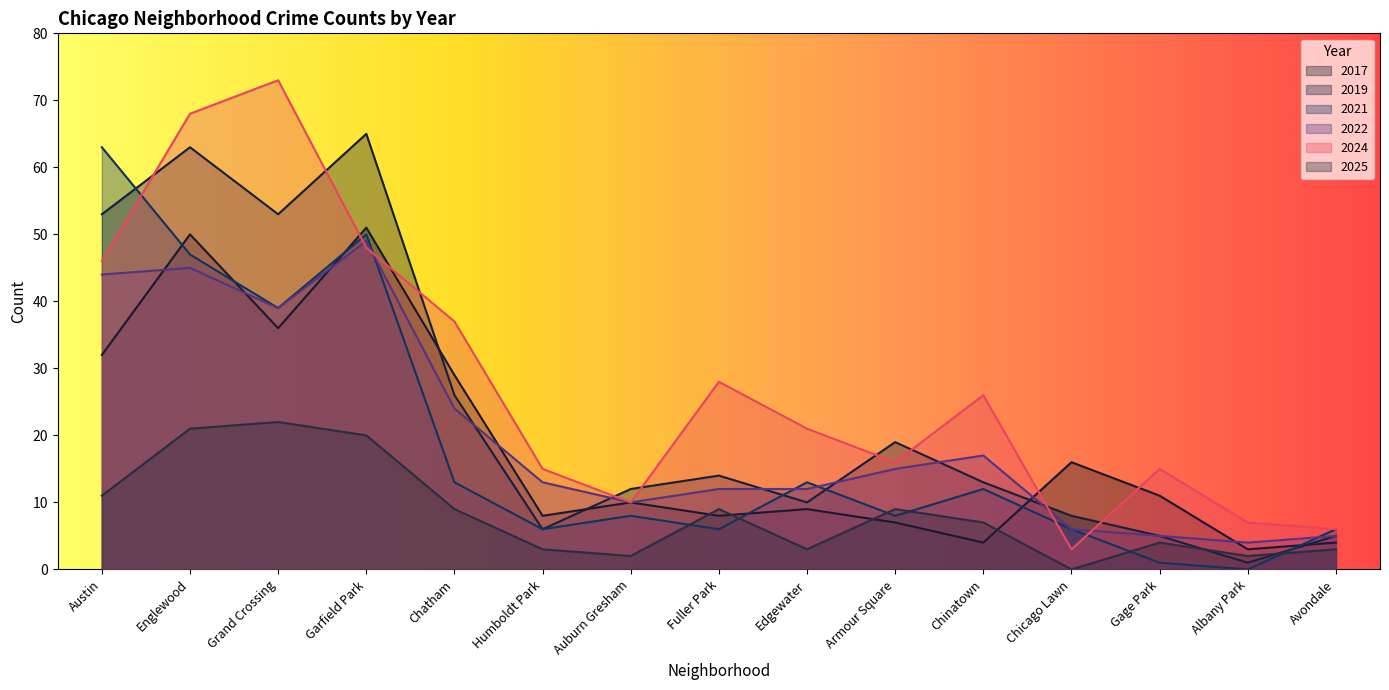

Which series ends up on top after the final intersection of 2017 and 2024?

2024